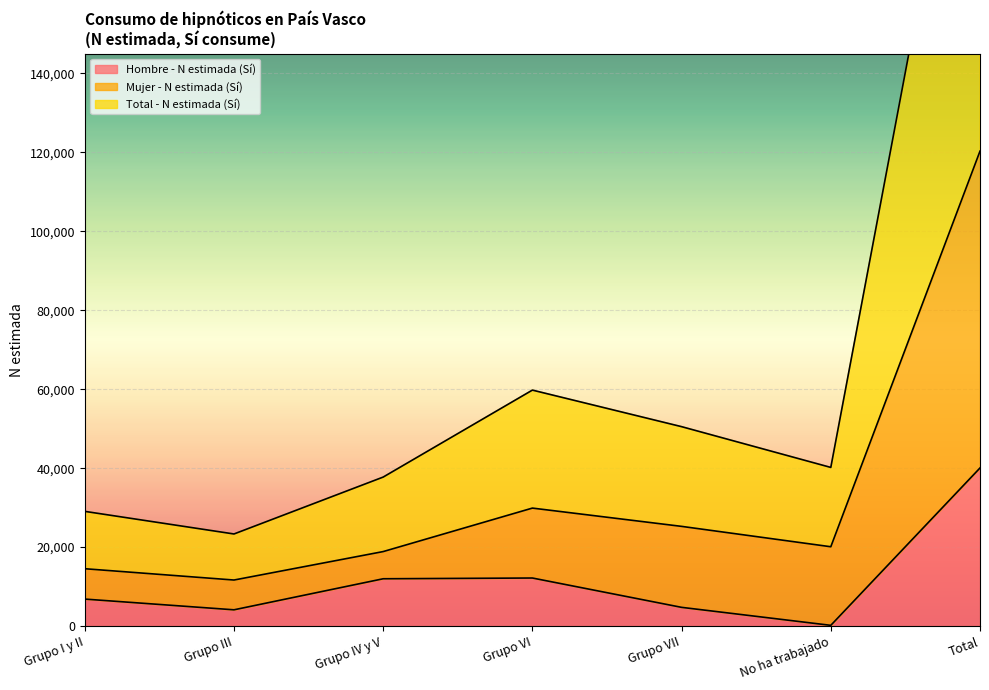

At how many categories does at least one series exceed 185010?

1